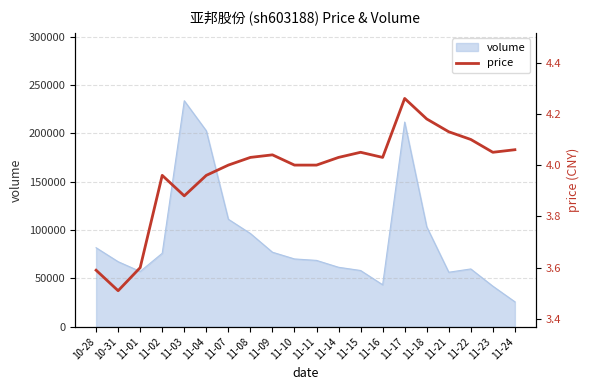

At which label is volume closest to 129800?

11-07